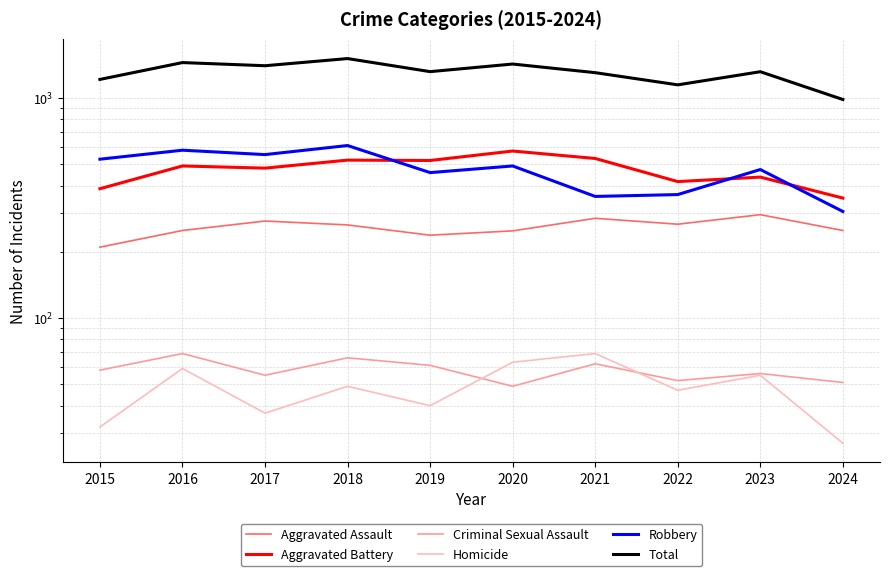

Which series has the largest total across all categories?

Total